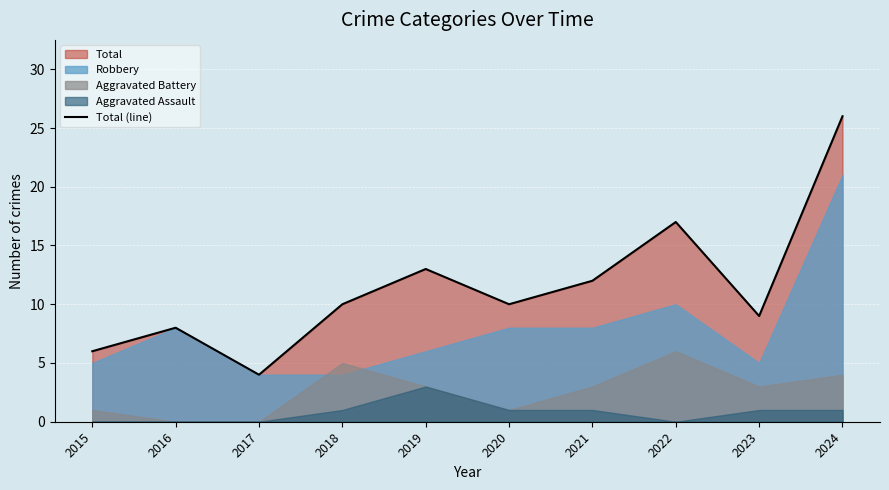

The chart shows a value of 8 at 2016. True or false?

True